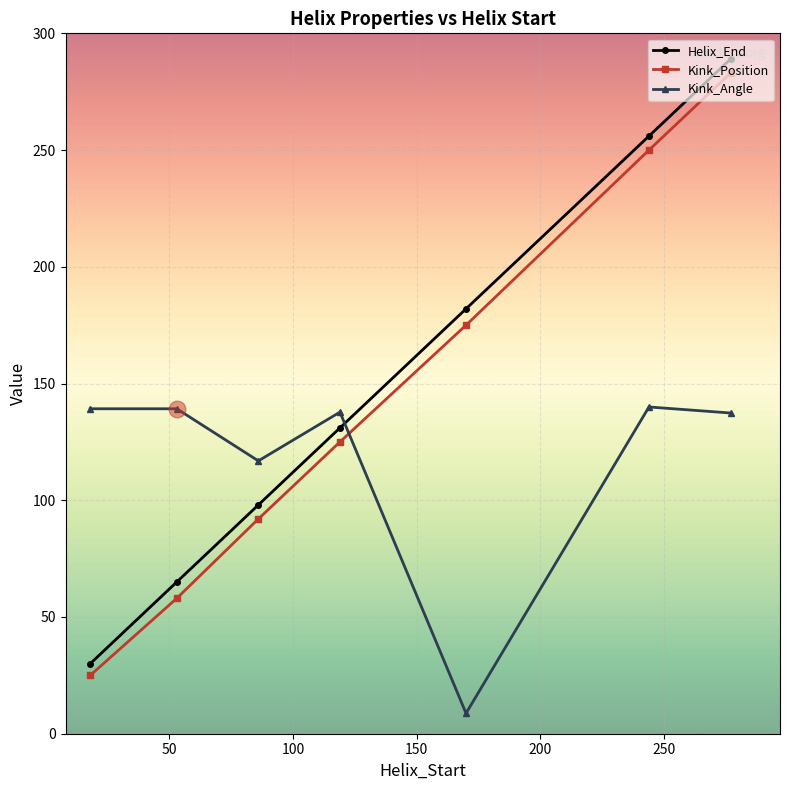

How many intersections are there between Helix_End and Kink_Angle?

1